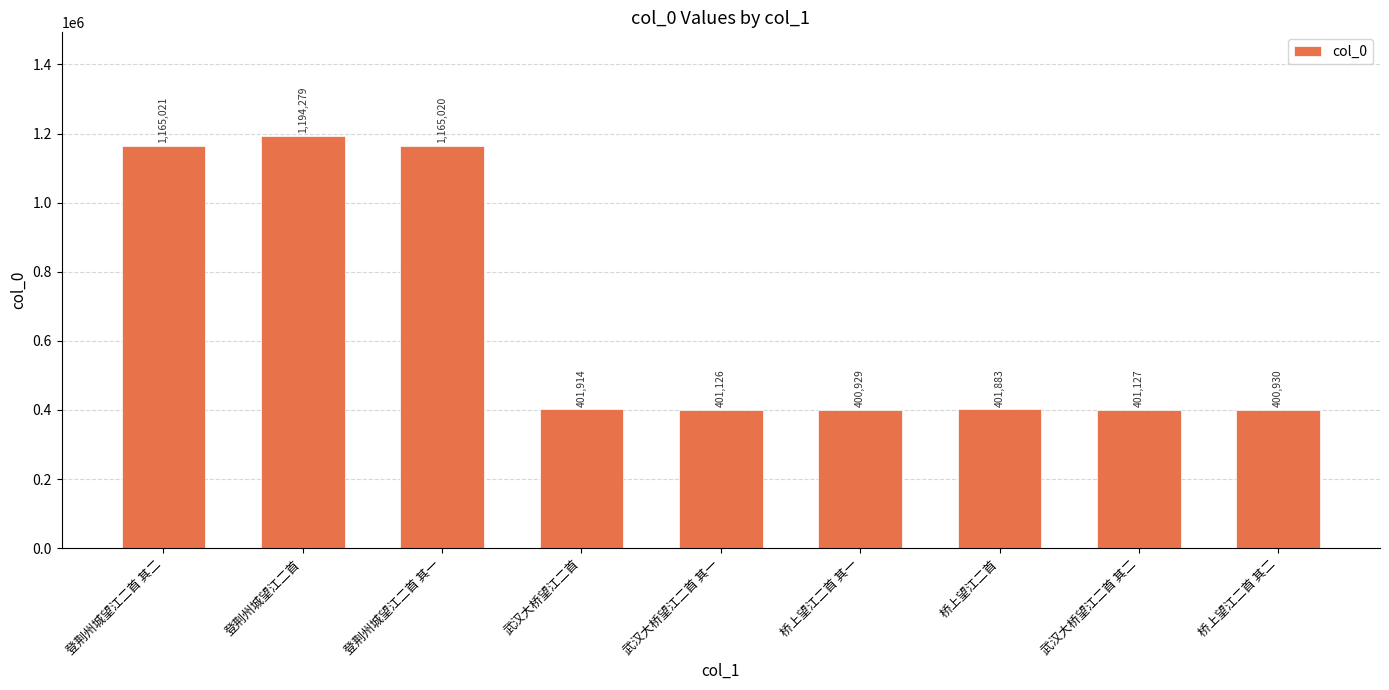

How many data points are less than 401883?

4